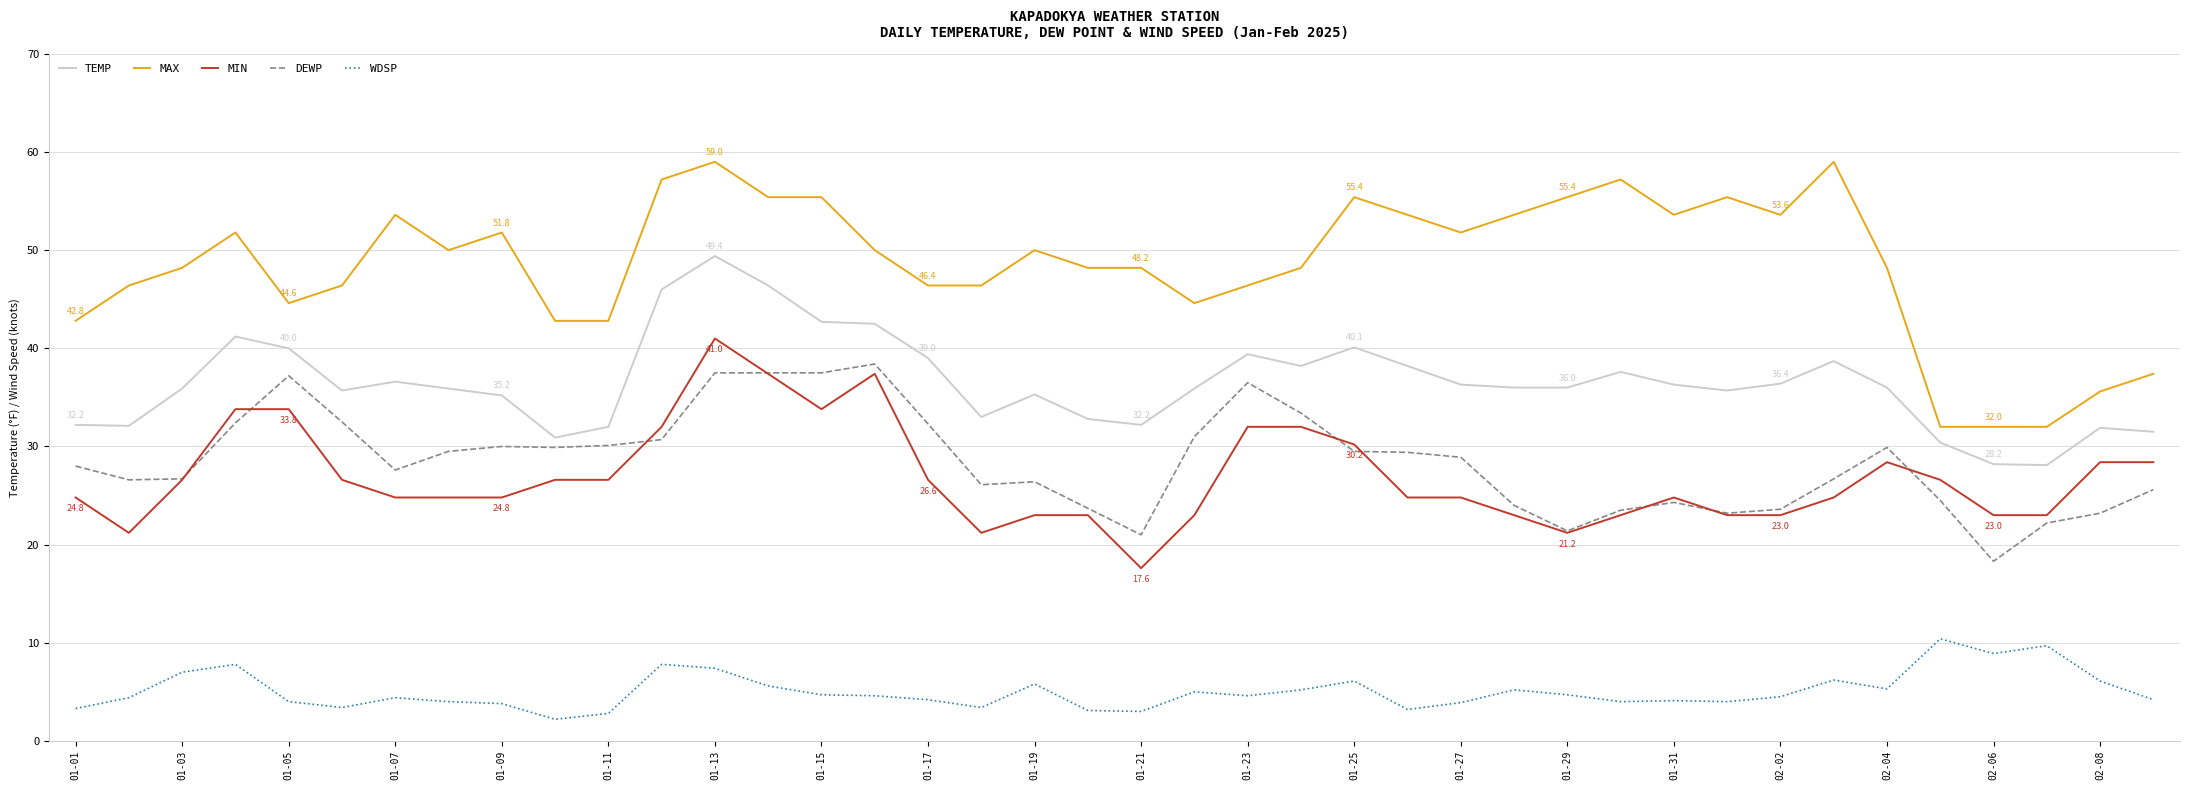

Which series has the widest spread of values?

MAX